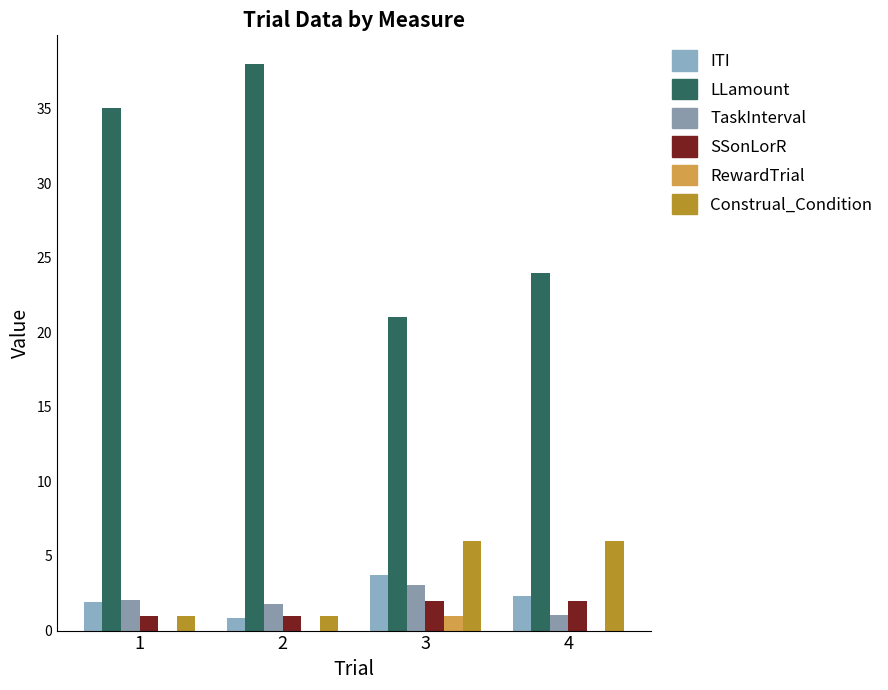

Does the chart contain stacked bars?

No